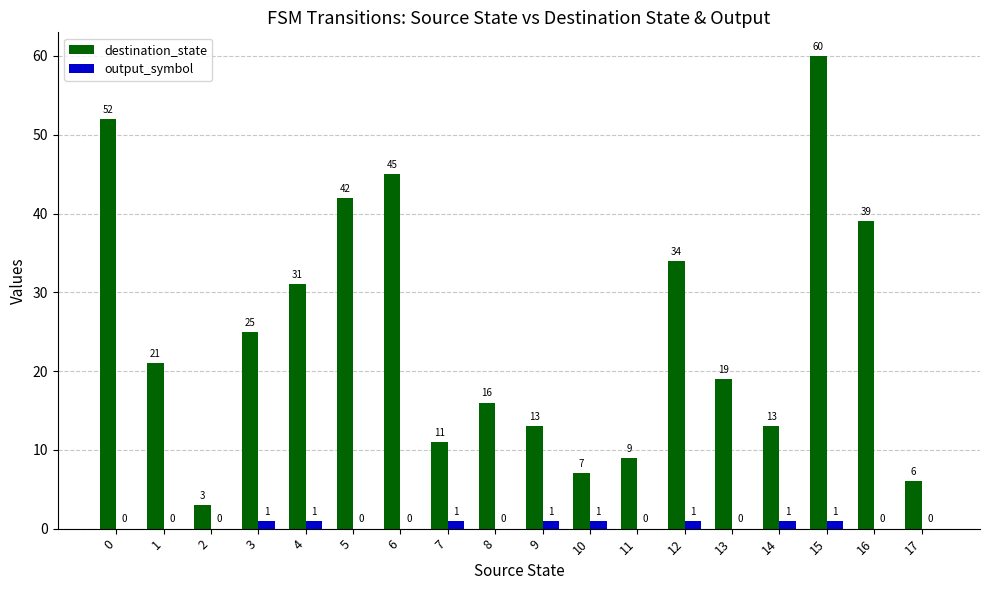

Is the value of output_symbol at 14 greater than the value of destination_state at 3?

No